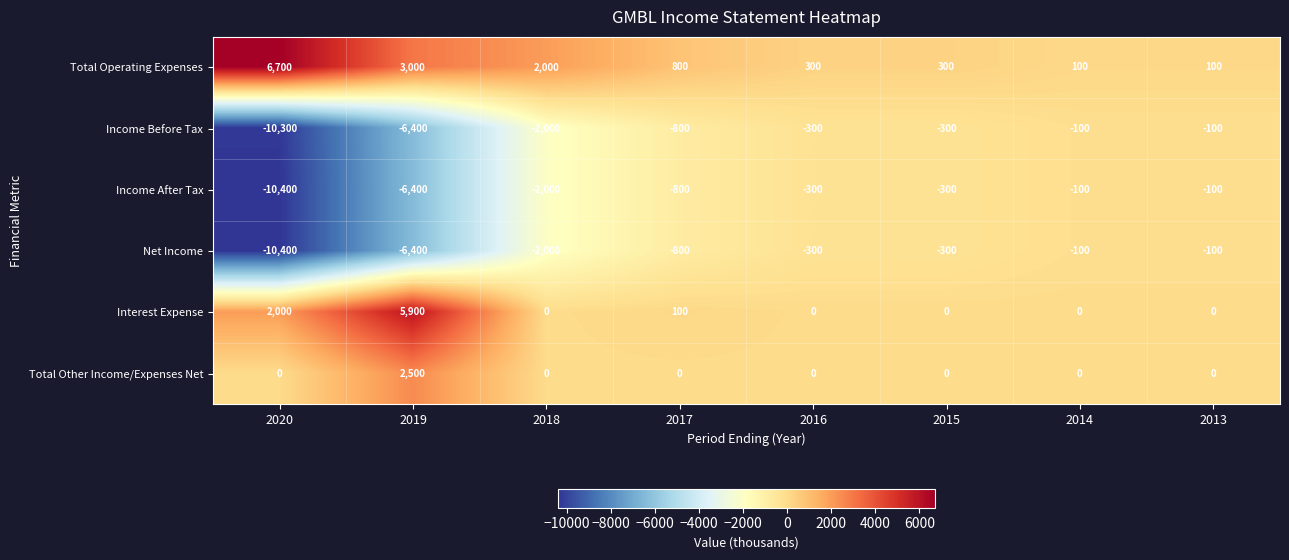

What is the minimum value shown in the chart?

-10400